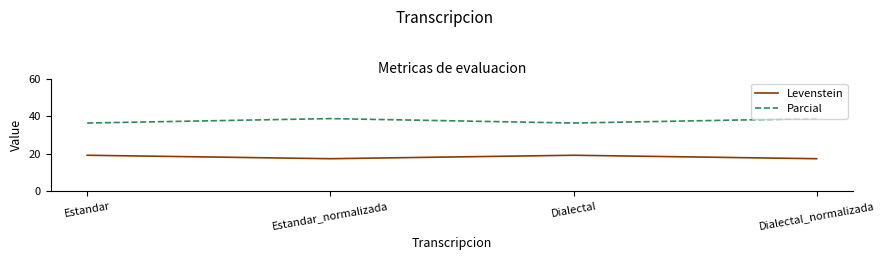

List the series in order of their overall mean, highest first.

Parcial, Levenstein